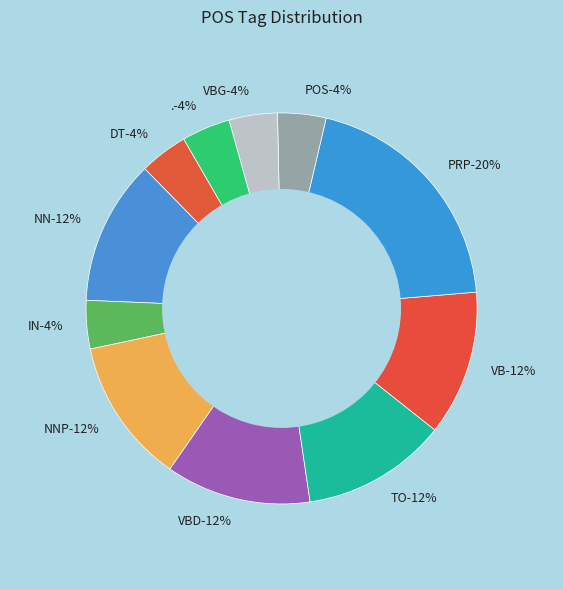

What is the ratio of the value at VB to the value at NN?

1.0